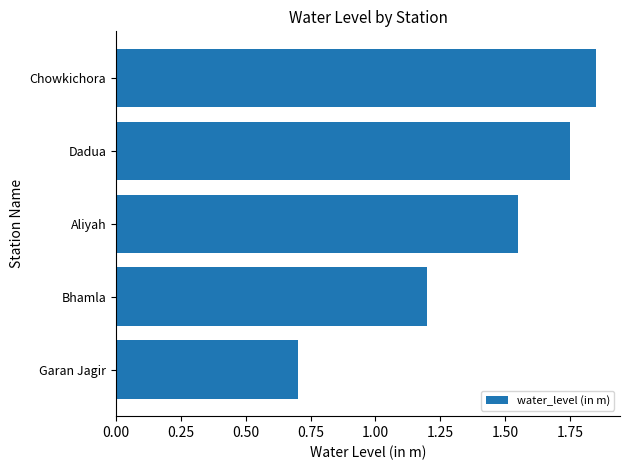

What is the sum of the values at Dadua and Chowkichora?

3.6